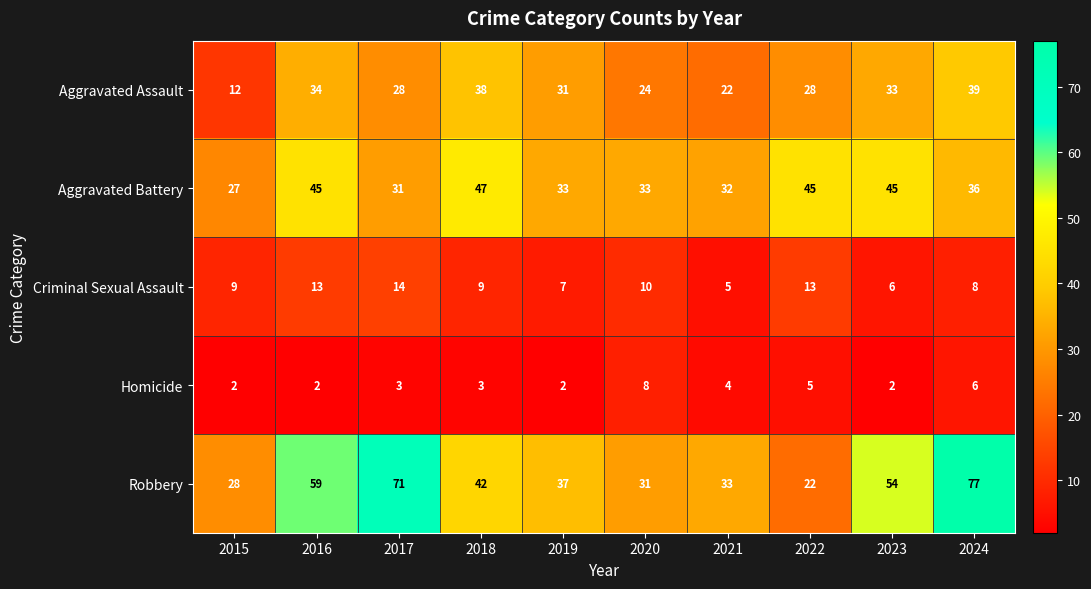

Which series changed the most between 2015 and 2018?

Aggravated Assault